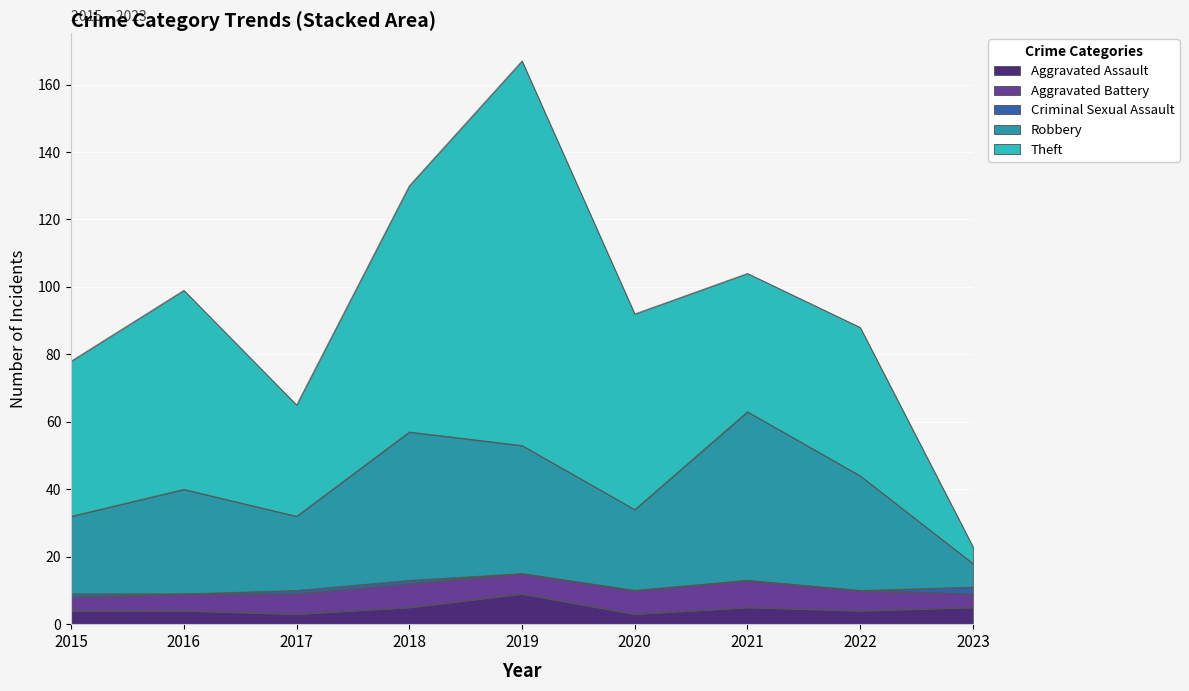

At which label does Theft first exceed 46?

2016